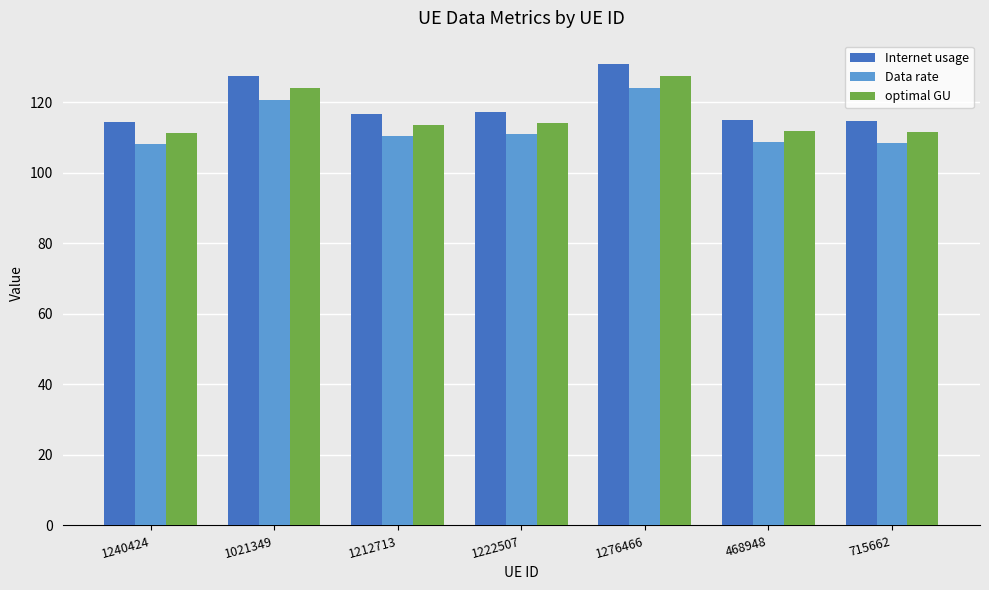

What is the difference between the maximum and second lowest values in the Internet usage series?

16.3